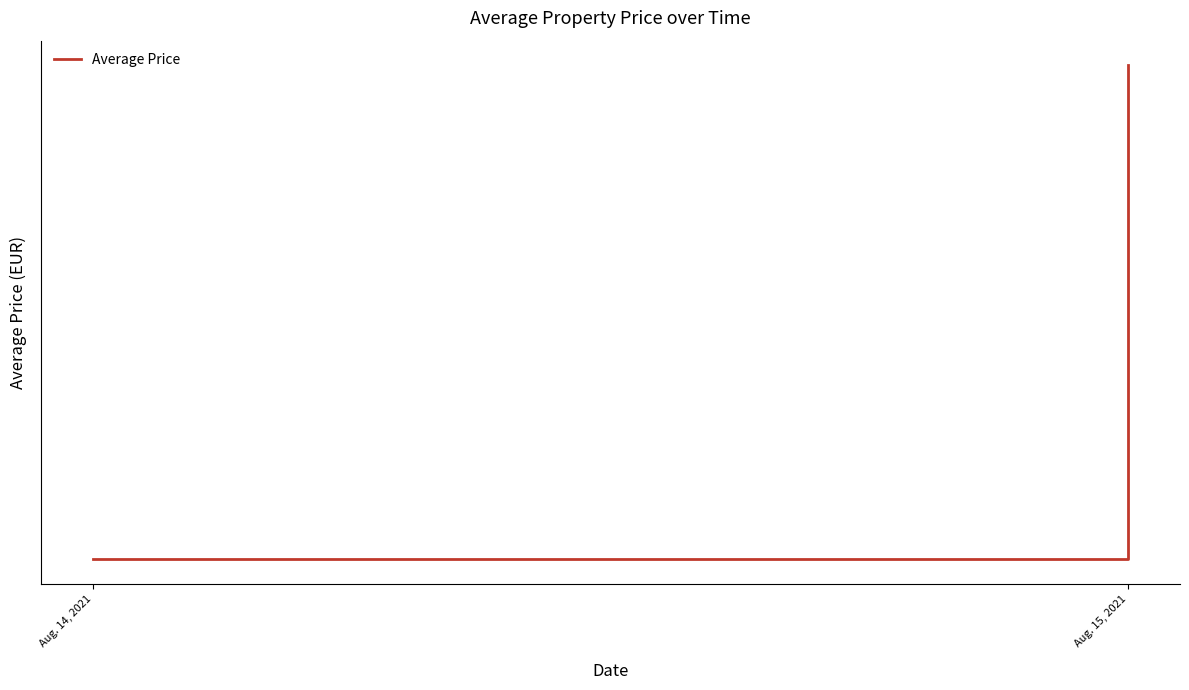

List the labels in order of value, largest first.

Aug. 15, 2021, Aug. 14, 2021